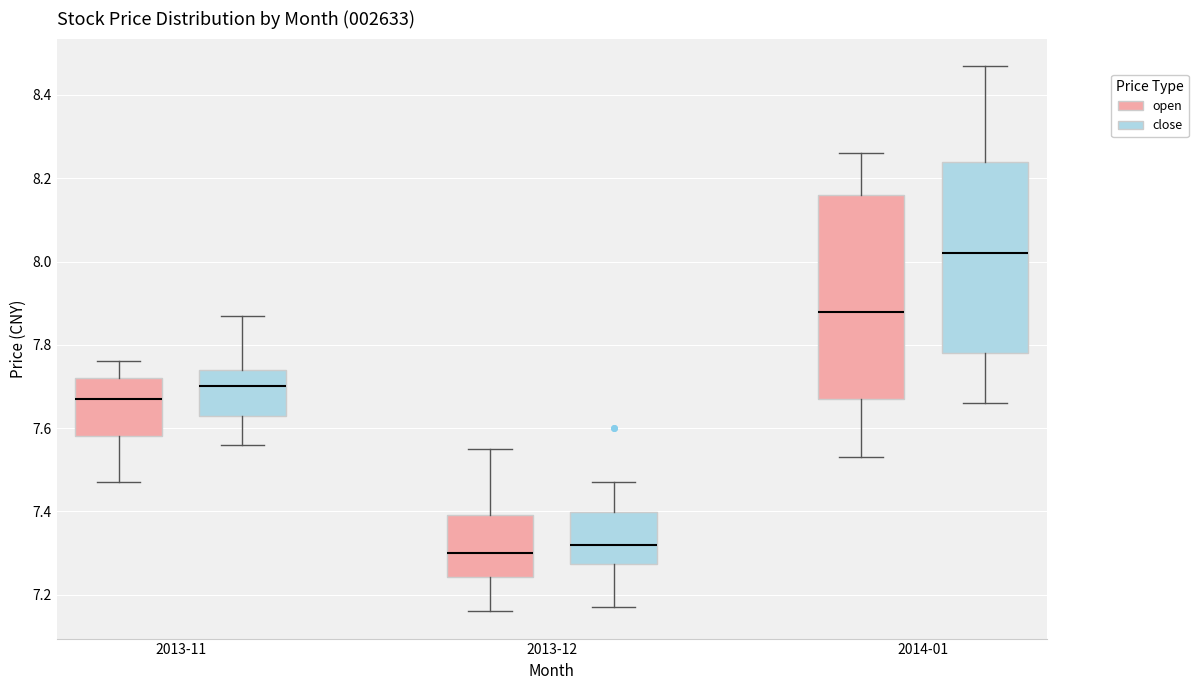

Reading left to right, read every box against the y-axis: the position of its median line, the range the box covers, and the ends of its whiskers. The values are not printed on the chart, so give them approximately, as read against the axis.

2013-11 (open): median 7.68, box 7.58 to 7.72, whiskers 7.48 to 7.76
2013-11 (close): median 7.70, box 7.64 to 7.74, whiskers 7.56 to 7.88
2013-12 (open): median 7.30, box 7.24 to 7.40, whiskers 7.16 to 7.56
2013-12 (close): median 7.32, box 7.28 to 7.40, whiskers 7.18 to 7.48
2014-01 (open): median 7.88, box 7.68 to 8.16, whiskers 7.54 to 8.26
2014-01 (close): median 8.02, box 7.78 to 8.24, whiskers 7.66 to 8.48